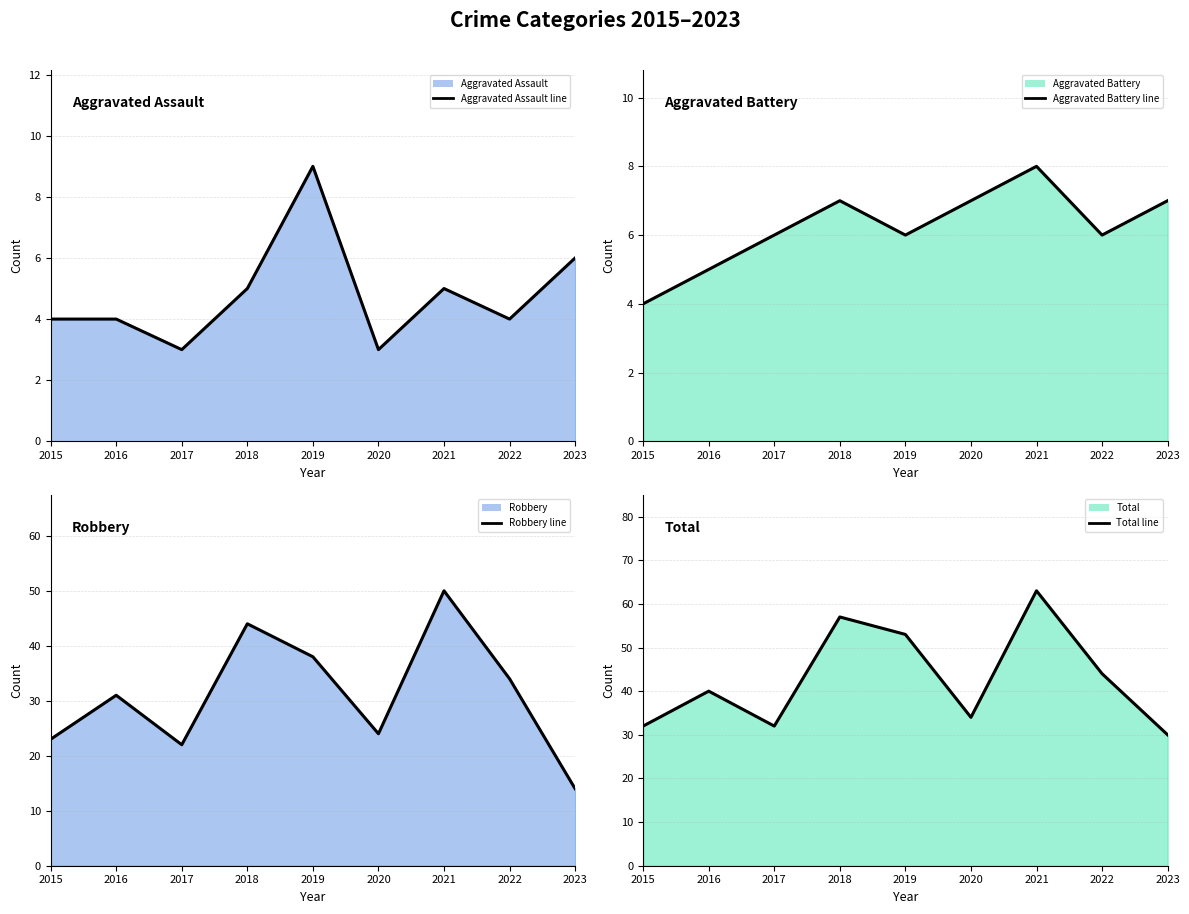

The value of Total line at 2019 is 85. True or false?

False